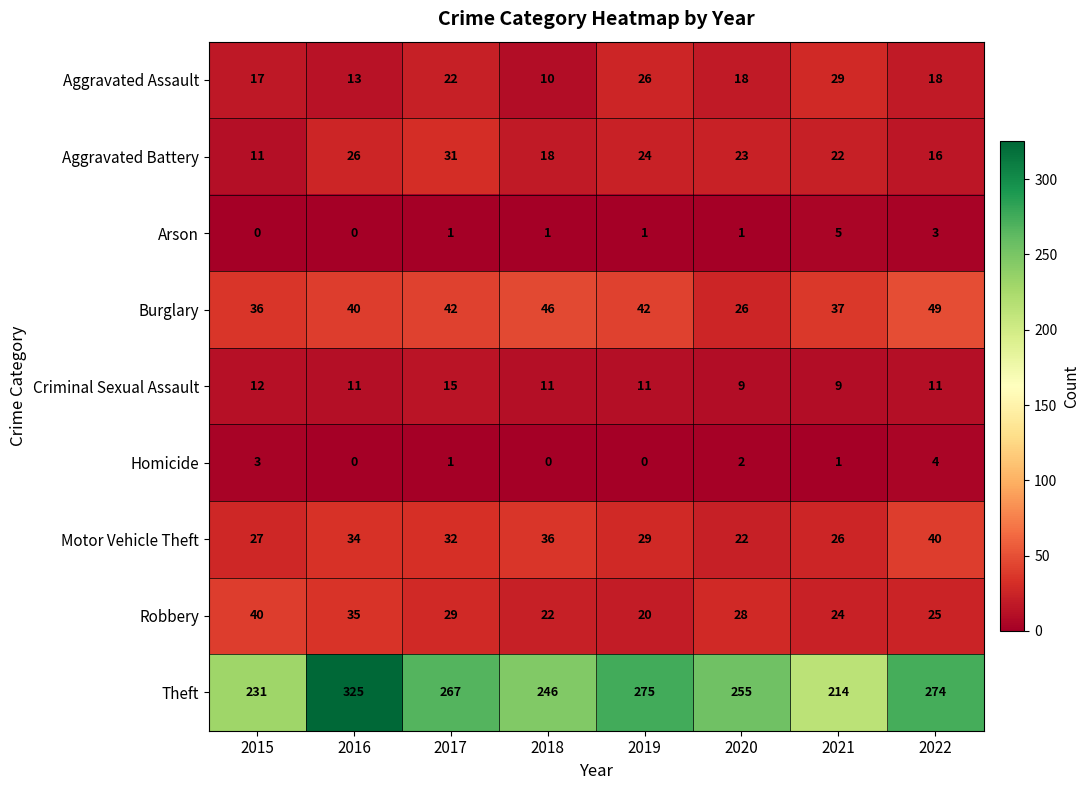

How many data points in Motor Vehicle Theft are less than 32?

4